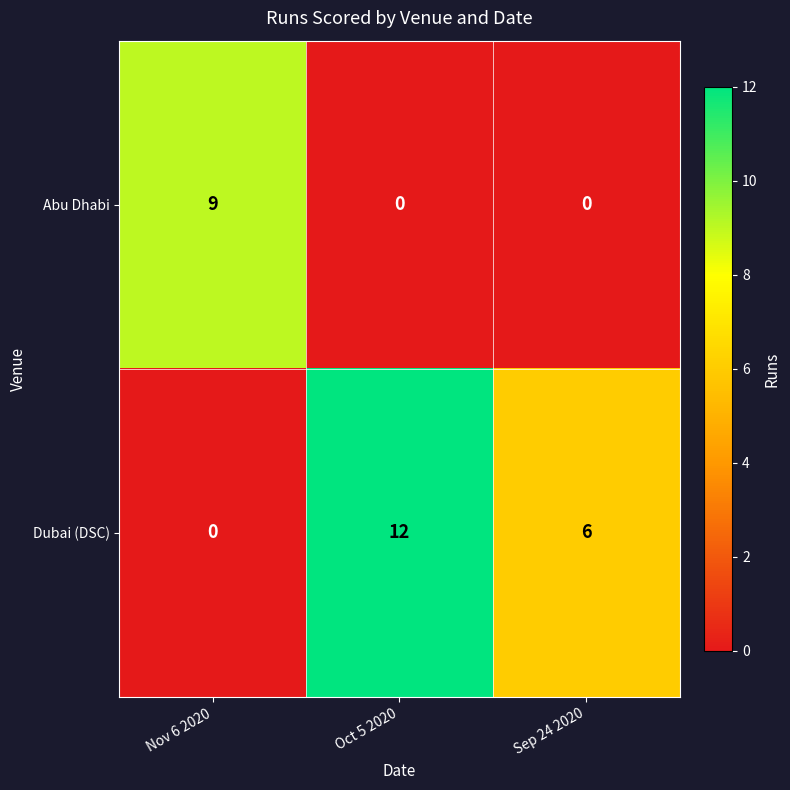

What is the difference between the highest and lowest values at Nov 6 2020?

9